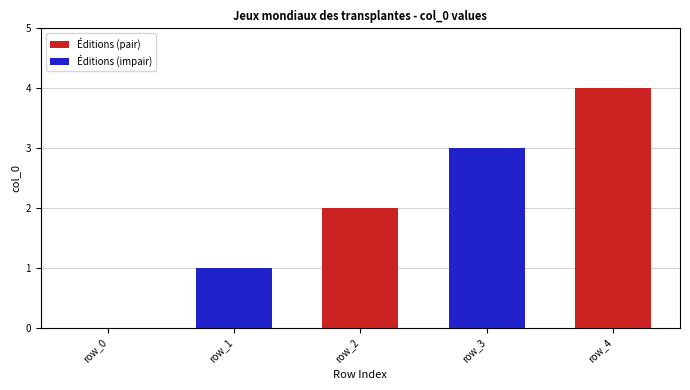

The Éditions (impair) series shows 0 at row_0. True or false?

True